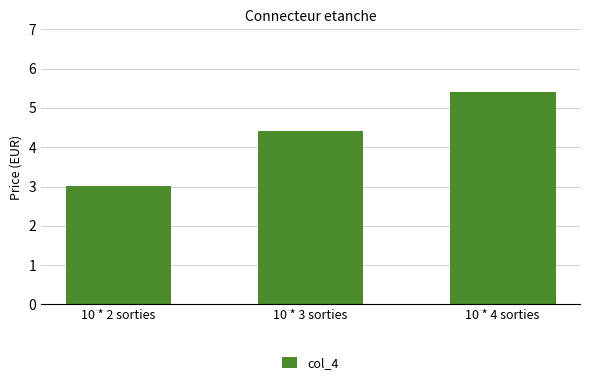

Where is the data nearest to the value 4?

10 * 3 sorties